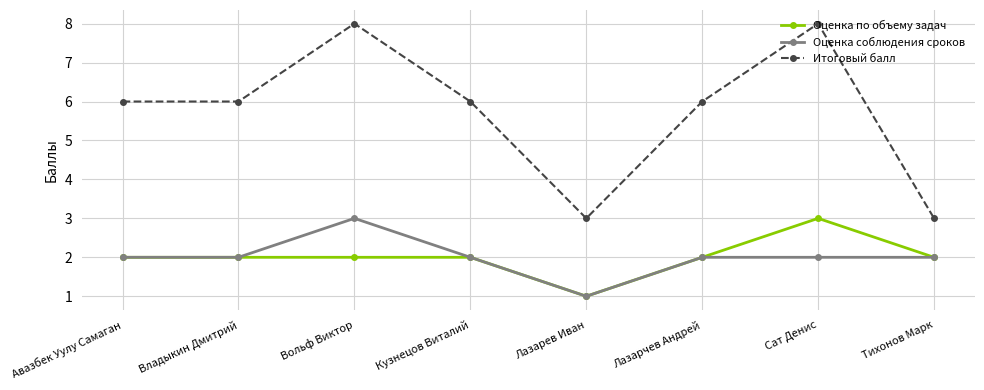

What are all the series names shown in the legend?

Оценка по объему задач, Оценка соблюдения сроков, Итоговый балл